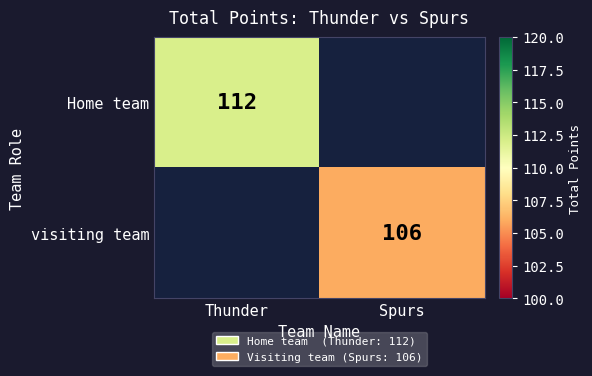

True or false: Home team has a value of 112 at Thunder.

True